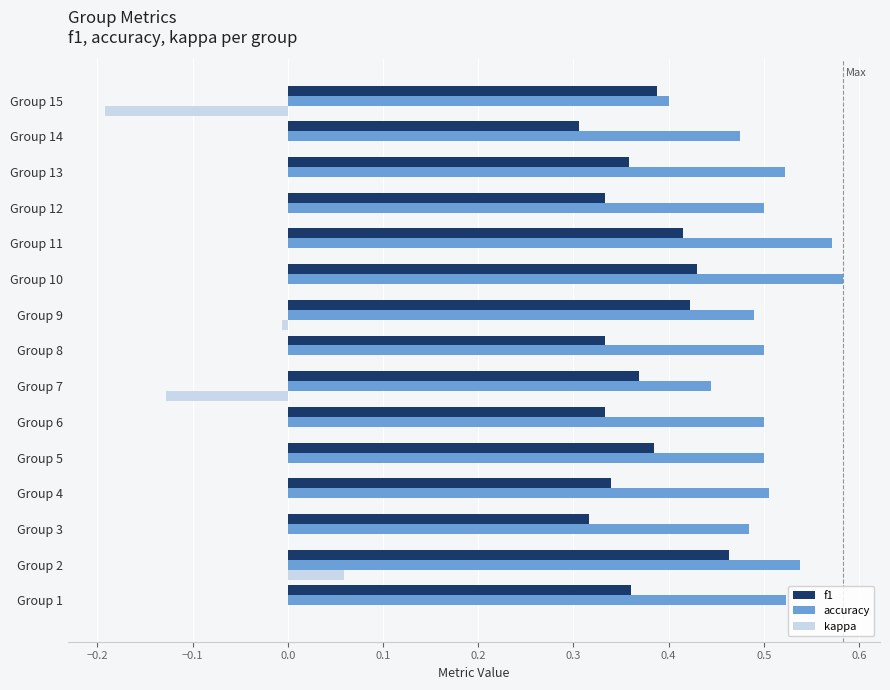

At which category is the sum across all series the highest?

Group 2